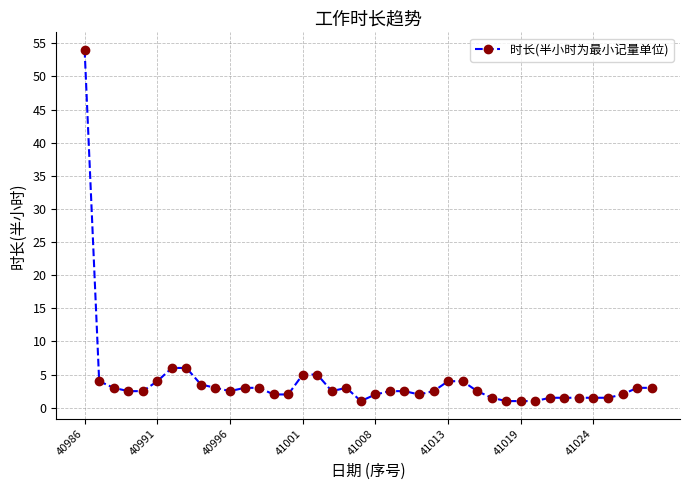

What is the maximum value shown in the chart?

54.0